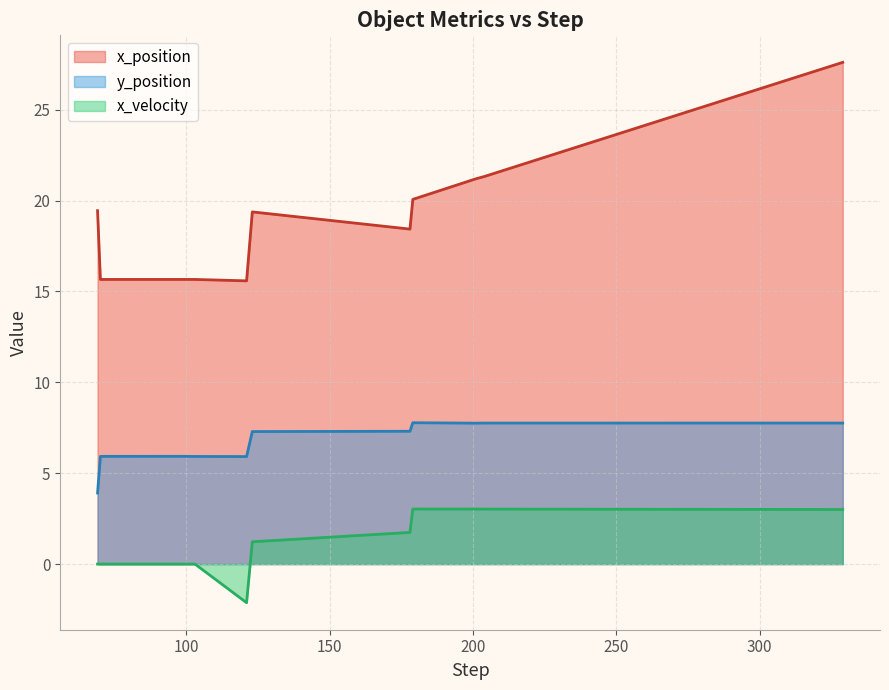

What is the spread (max minus min) of values at 123?

17.7